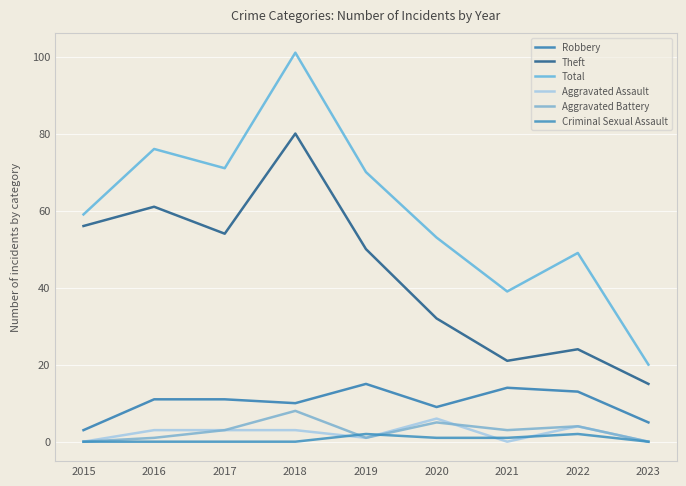

Which category has the highest value in the Robbery series?

2019